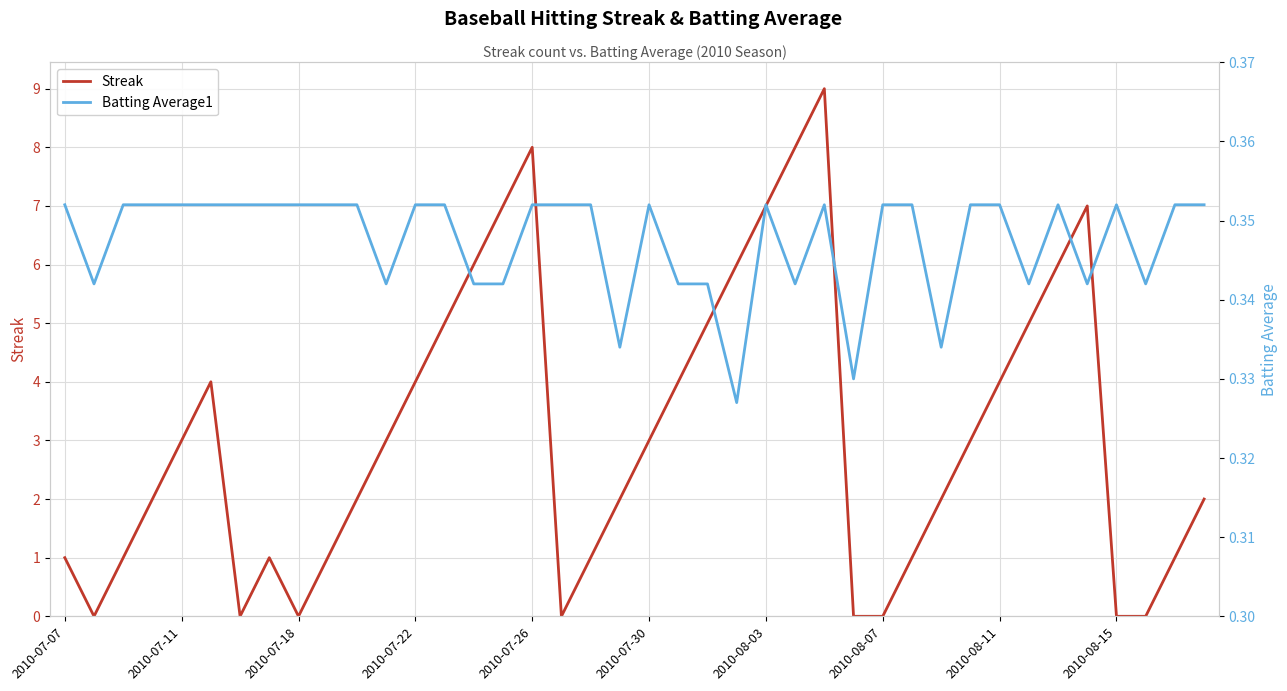

At how many categories does at least one series exceed 1?

25